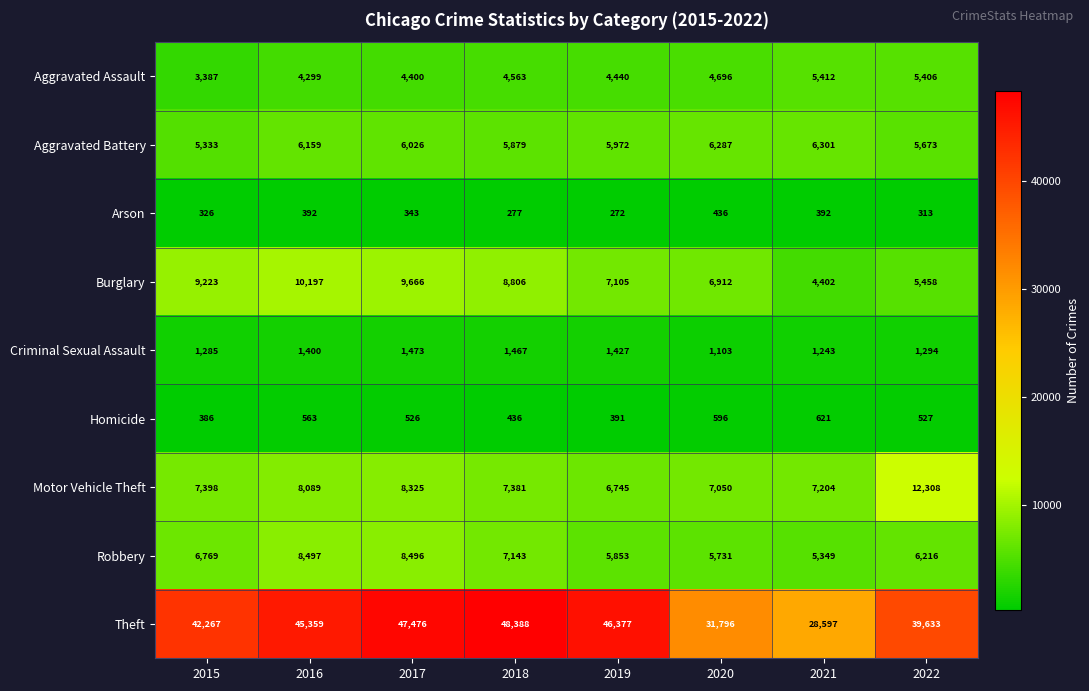

How many categories are shown in the chart?

8